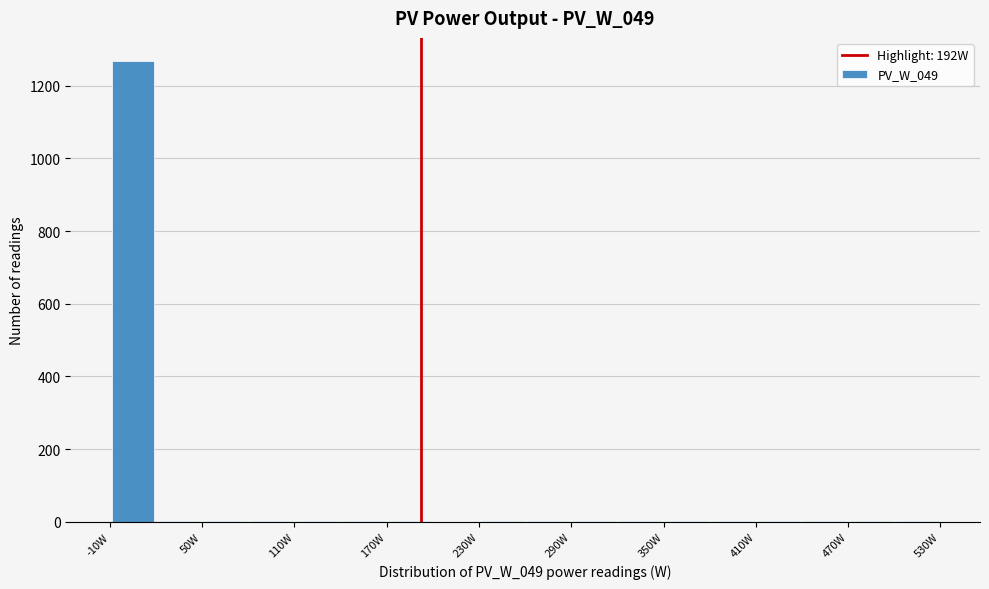

Read against the x-axis, roughly where is the centre of the tallest bar?

10